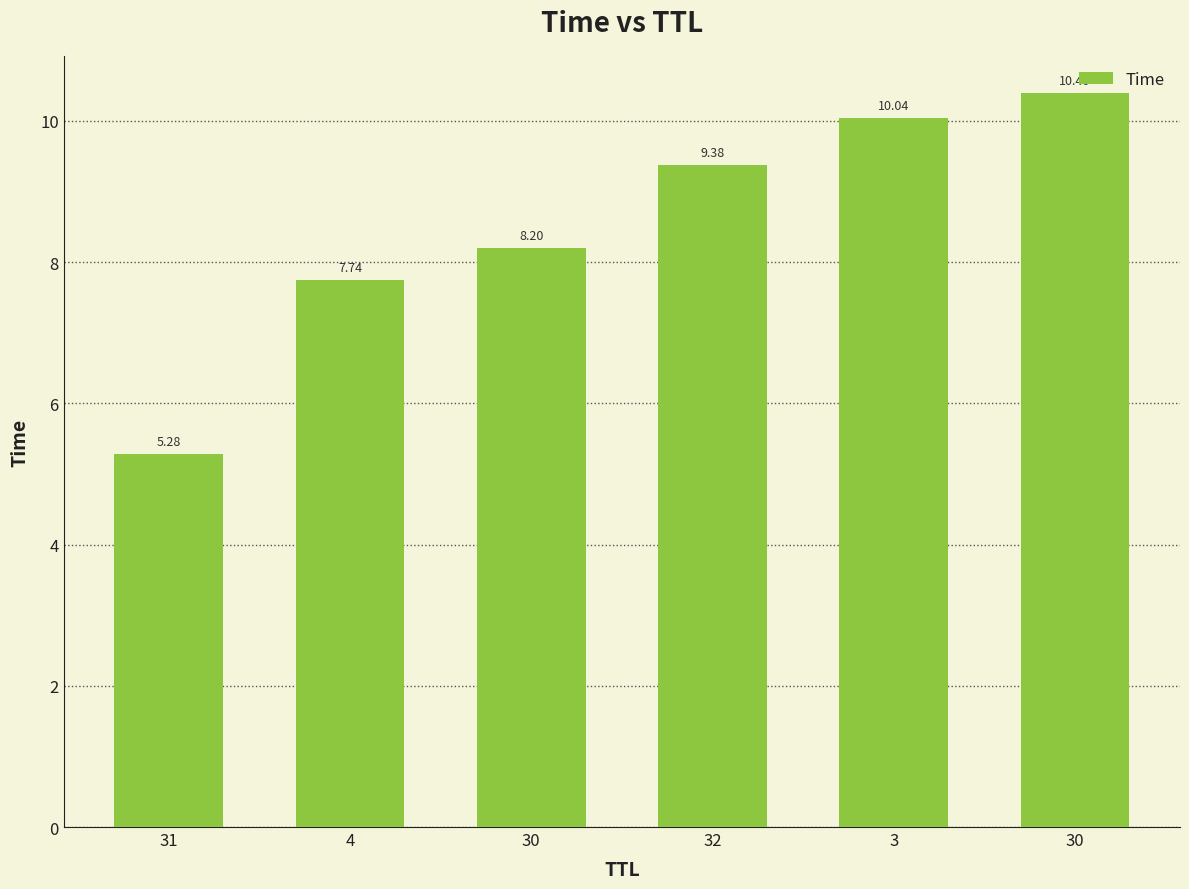

Does the chart contain stacked bars?

No